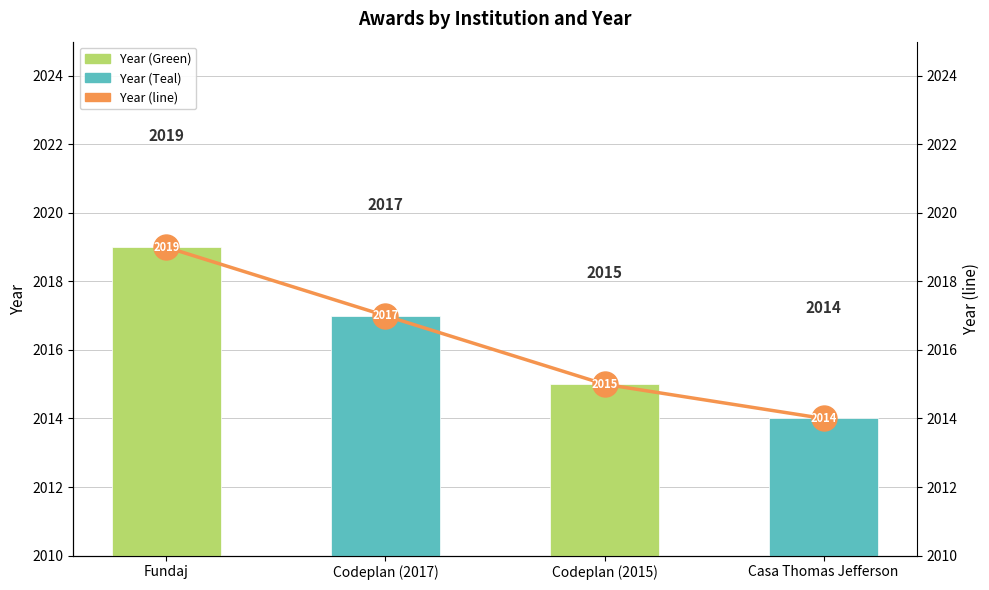

What is the sum of all Year (line) values?

8065